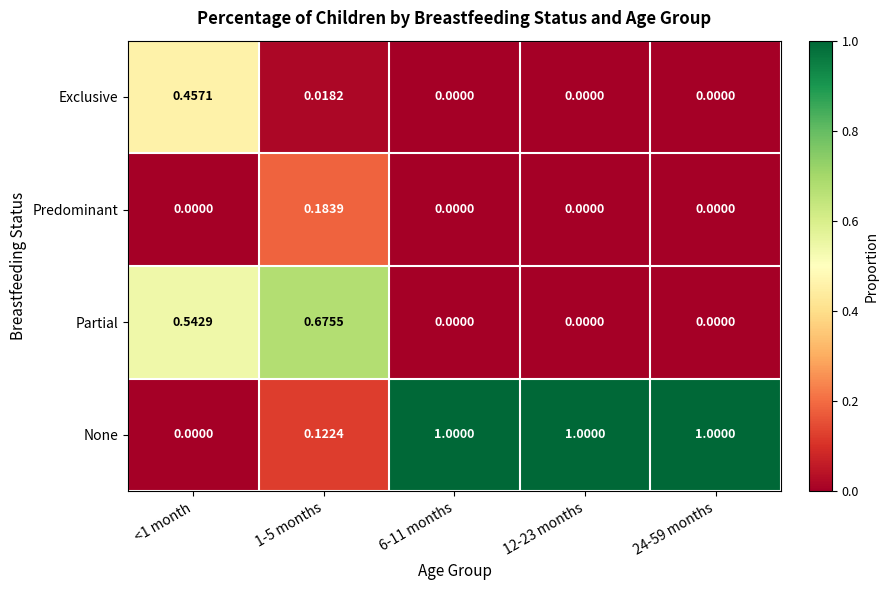

Which series has the largest total across all categories?

None